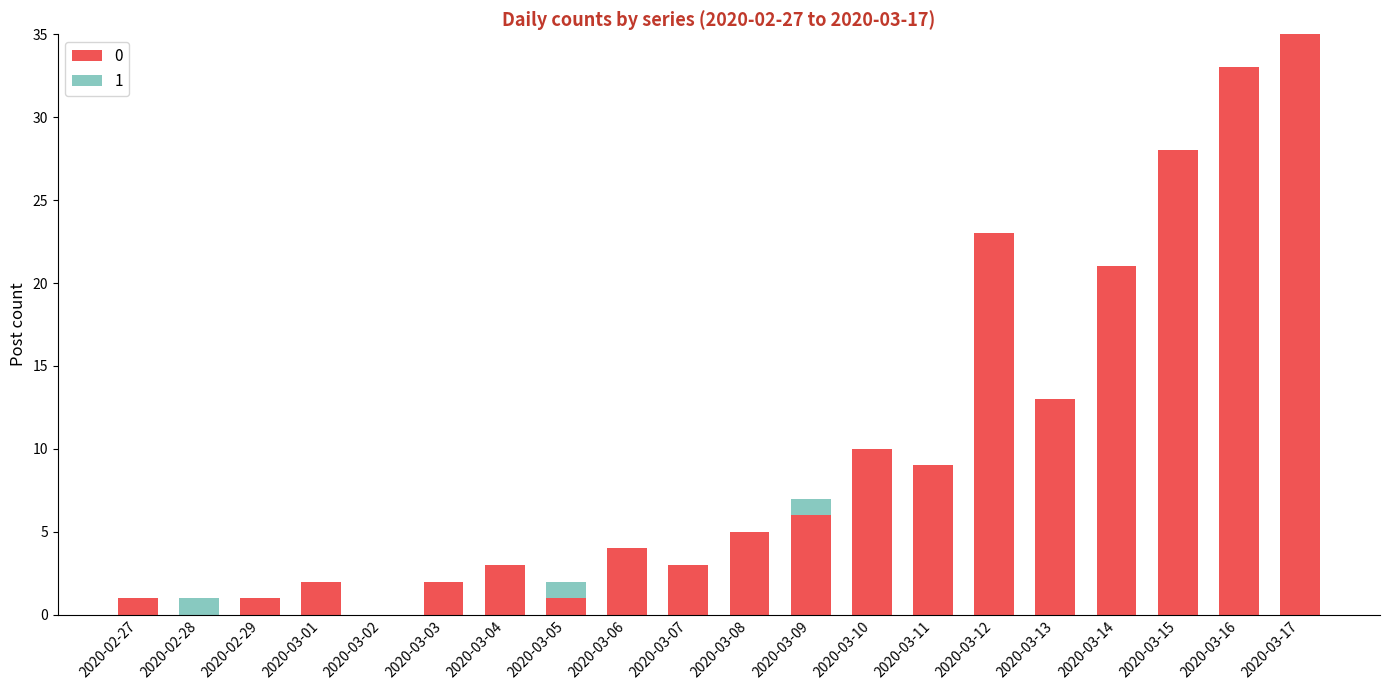

At which category is the sum across all series the highest?

2020-03-17